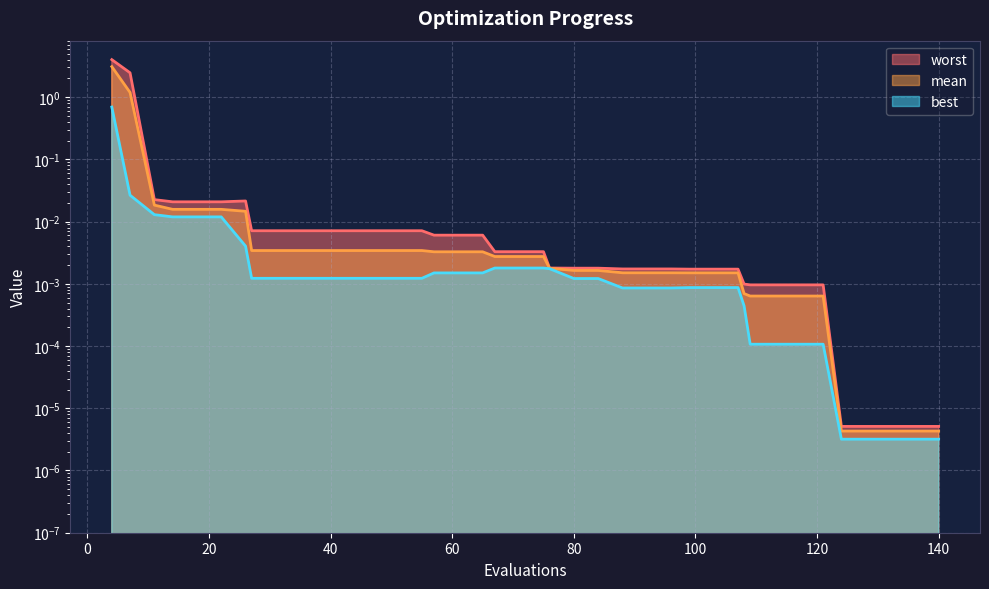

Which label corresponds to the smallest value in the chart?

124